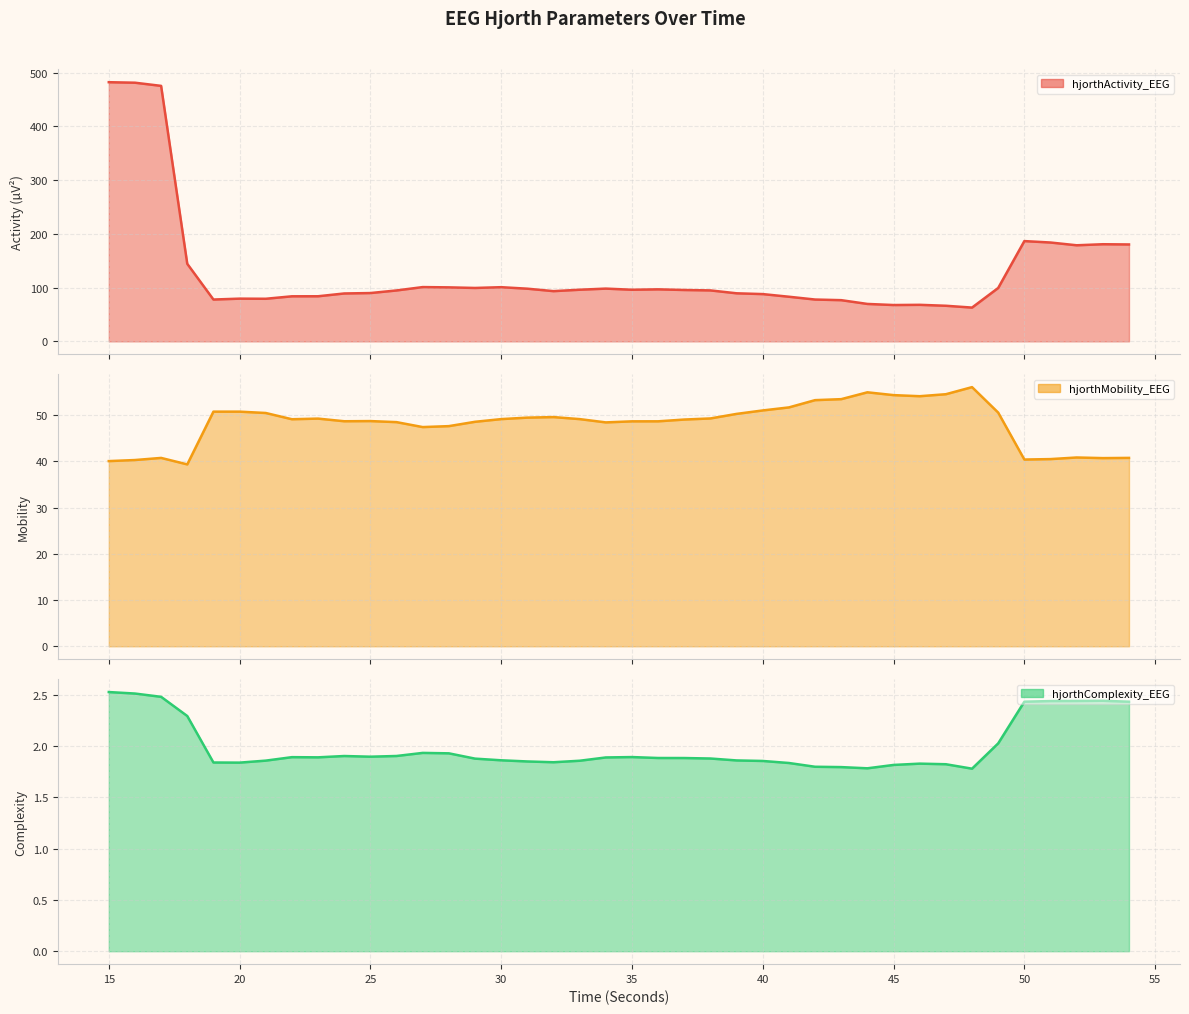

Does the chart have visible grid lines?

Yes